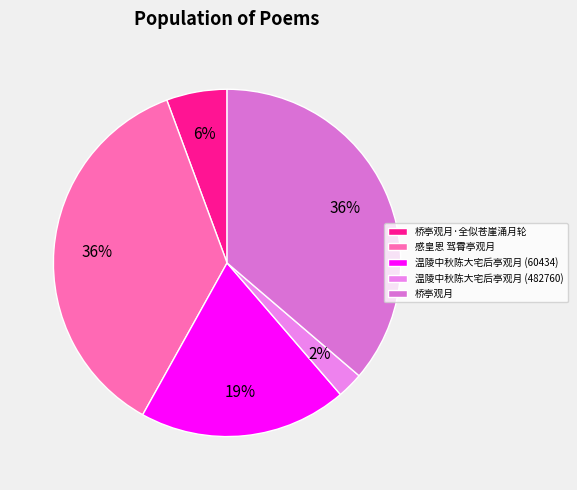

To the nearest percent, what is the average slice percentage?

20%